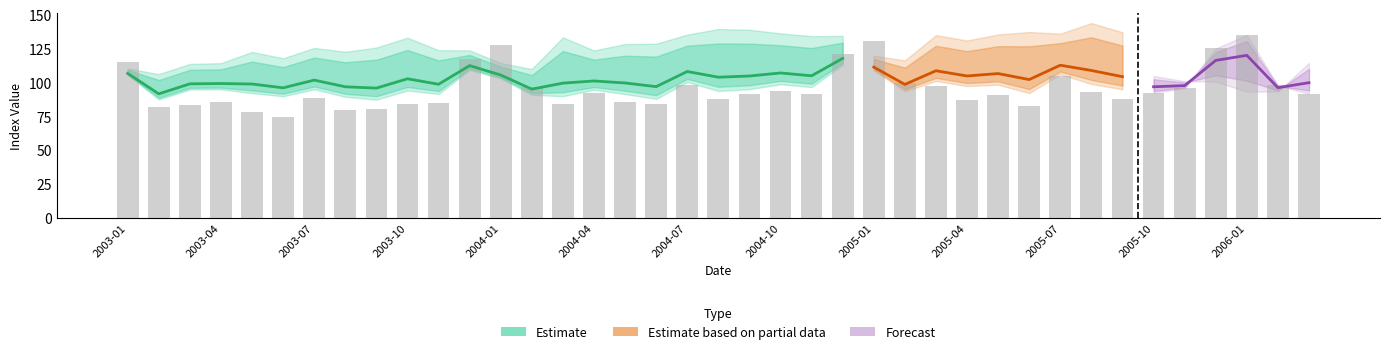

At which label does PRT first exceed 97?

2003-01